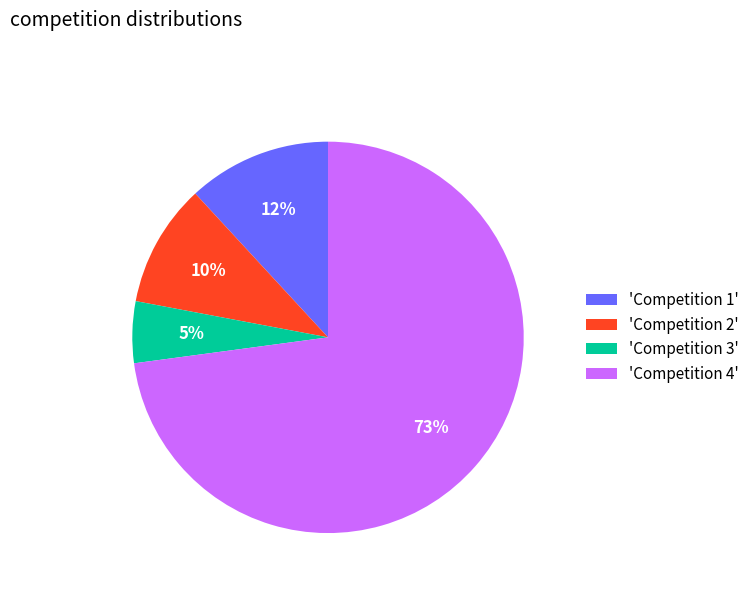

Which has a higher value, 'Competition 2' or 'Competition 4'?

'Competition 4'